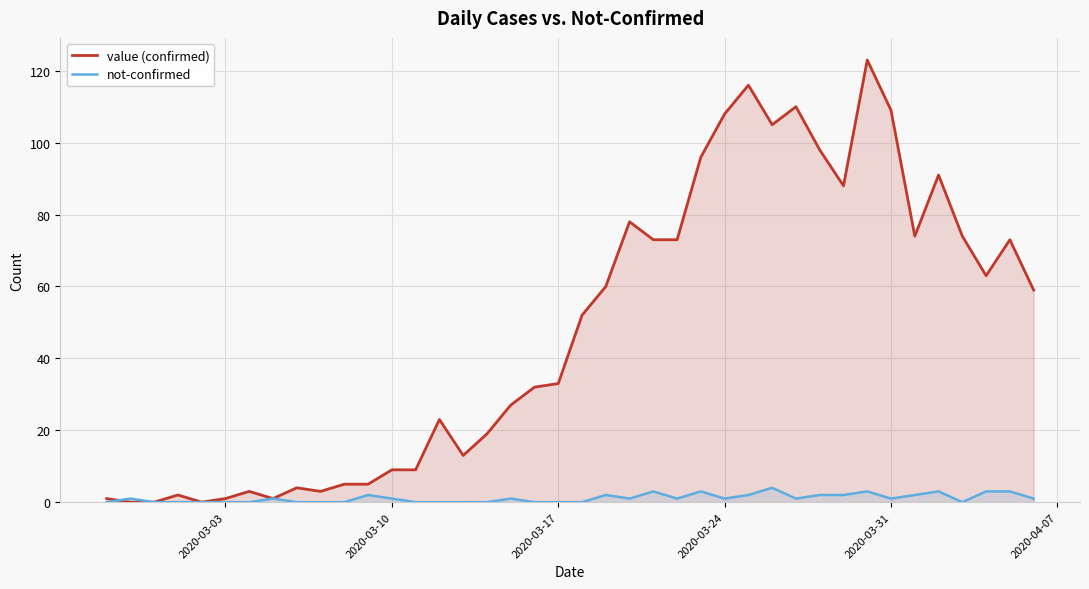

What is the greatest value displayed?

123